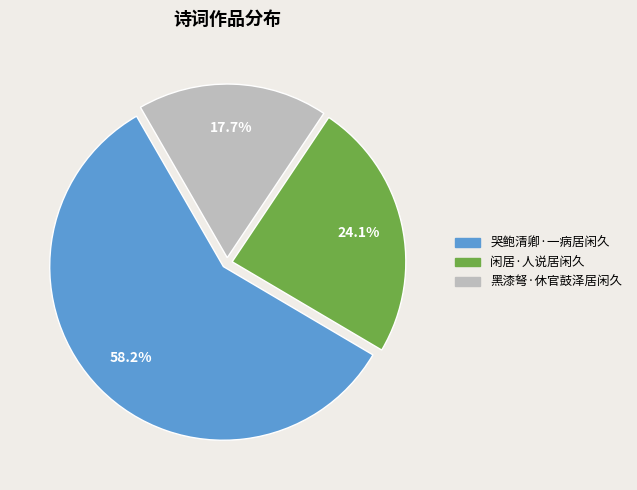

What percentage is NOT represented by 闲居·人说居闲久?

75.9%